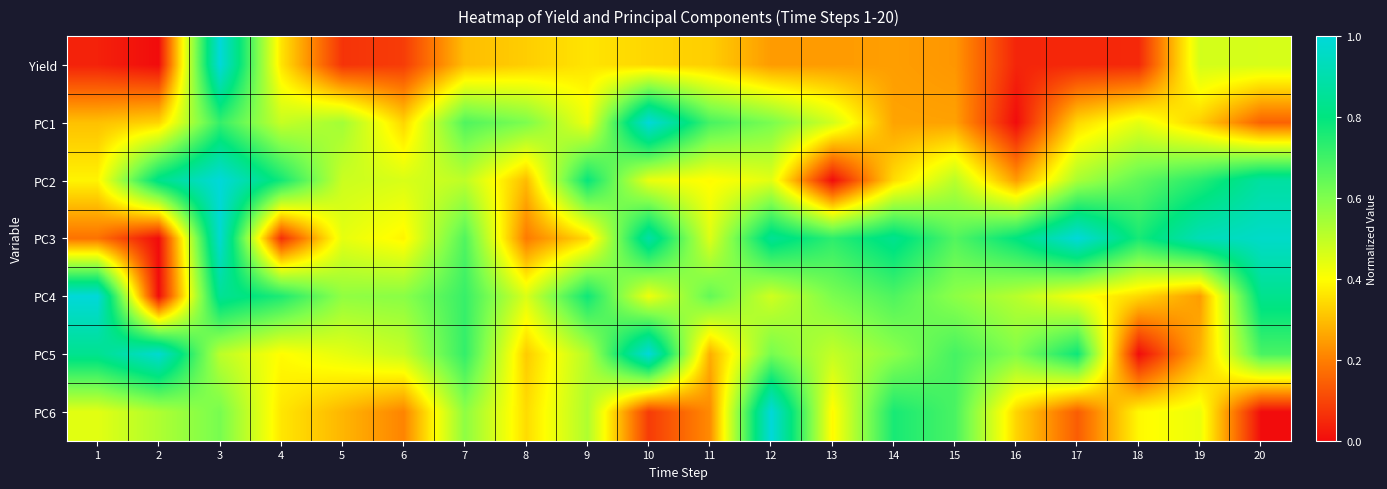

Between 11 and 12, which series saw the biggest shift?

PC6